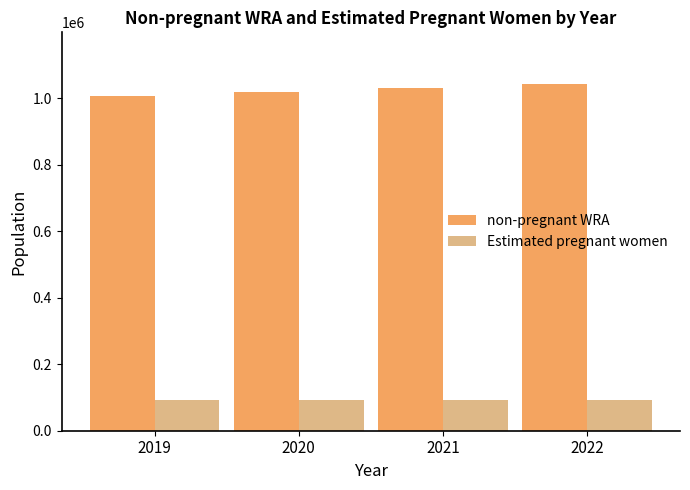

At how many categories does at least one series exceed 586187?

4